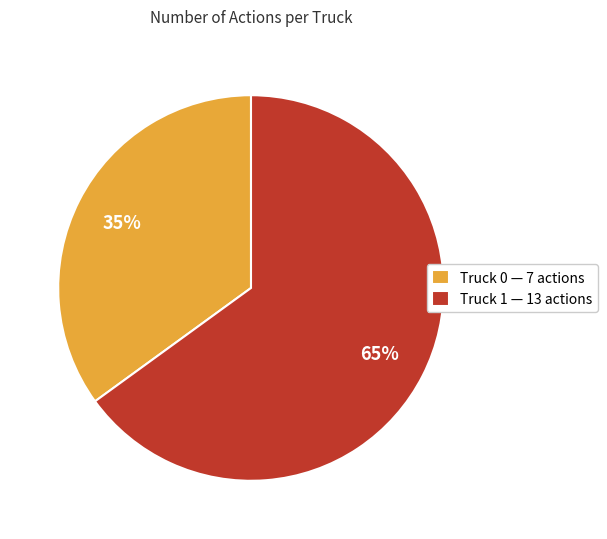

Is the sum of Truck 1 — 13 actions and Truck 0 — 7 actions greater than half?

Yes